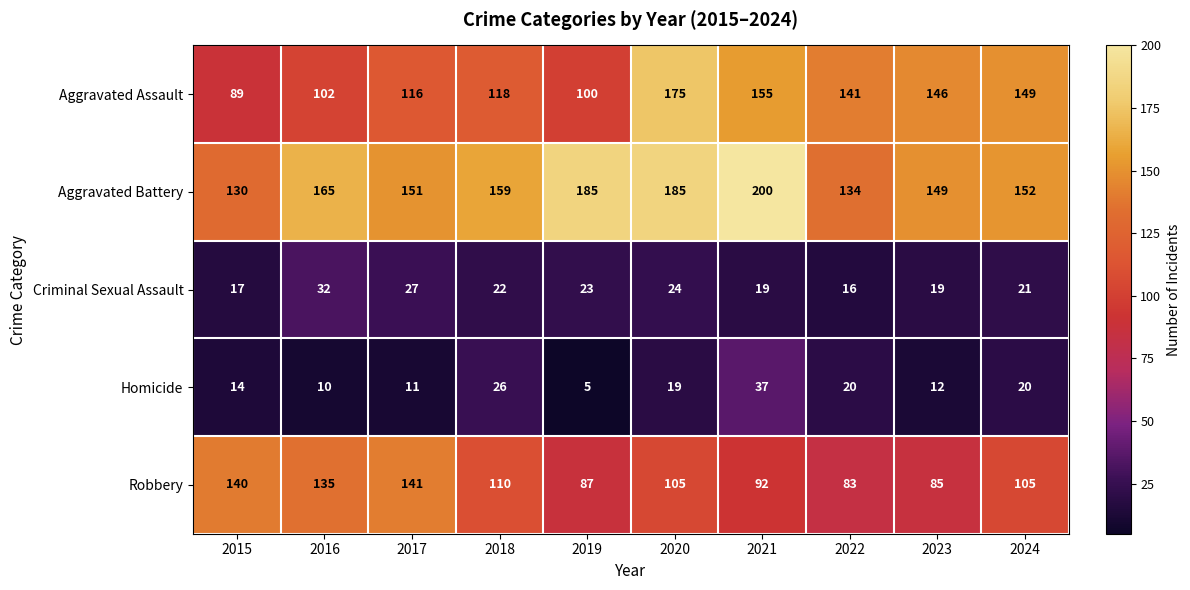

Which series has the widest spread of values?

Aggravated Assault